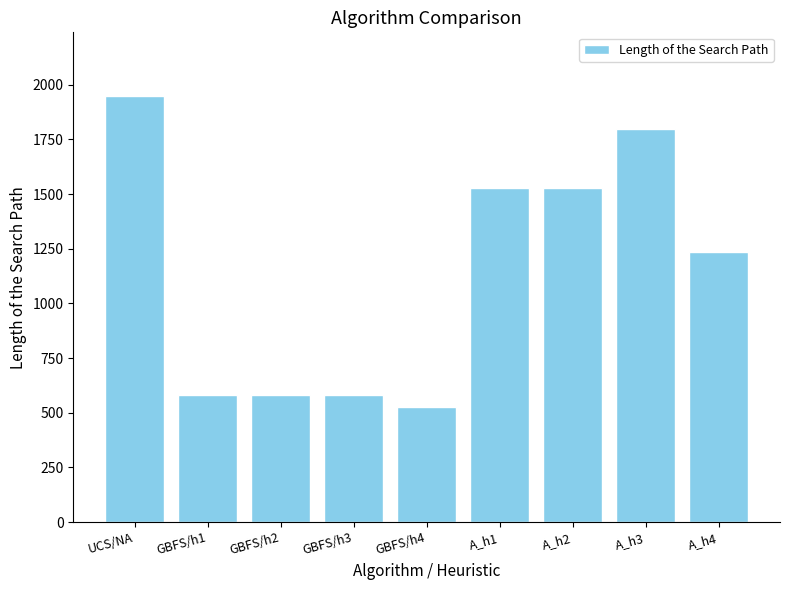

What is the label of the 9th bar from the left?

A_h4